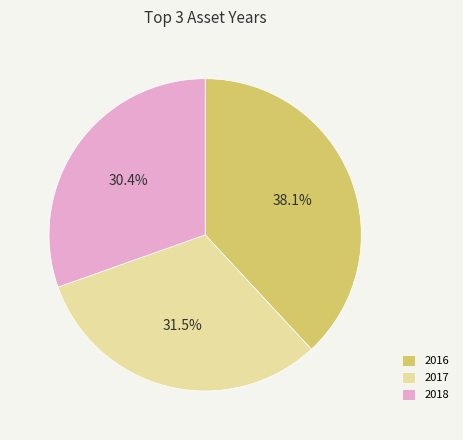

To the nearest percent, what is the difference between the largest and smallest slice percentages?

8%